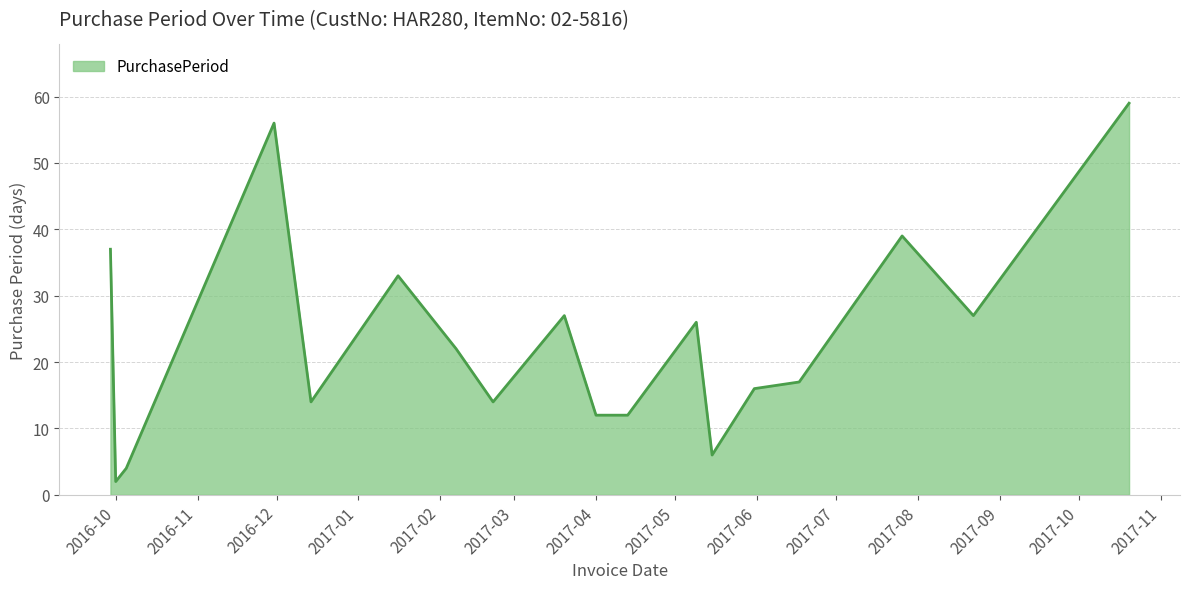

What is the difference between the maximum and minimum values?

57